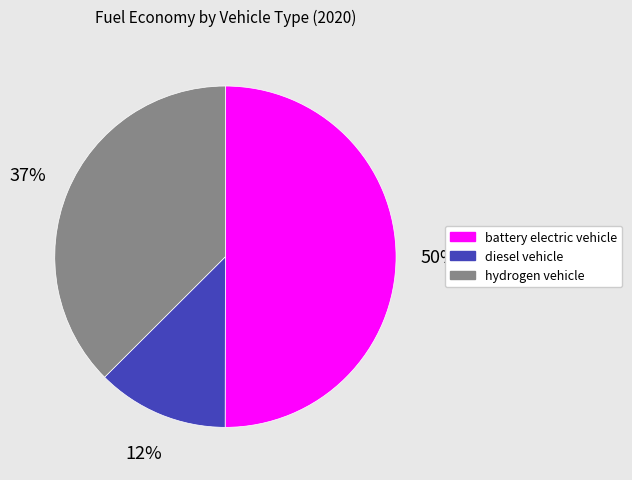

How many slices are in this pie chart?

3